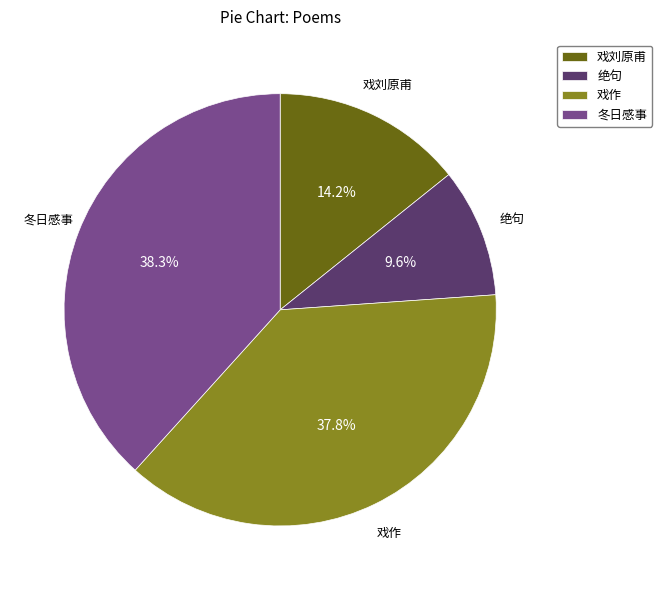

Is there a majority slice in this chart?

No